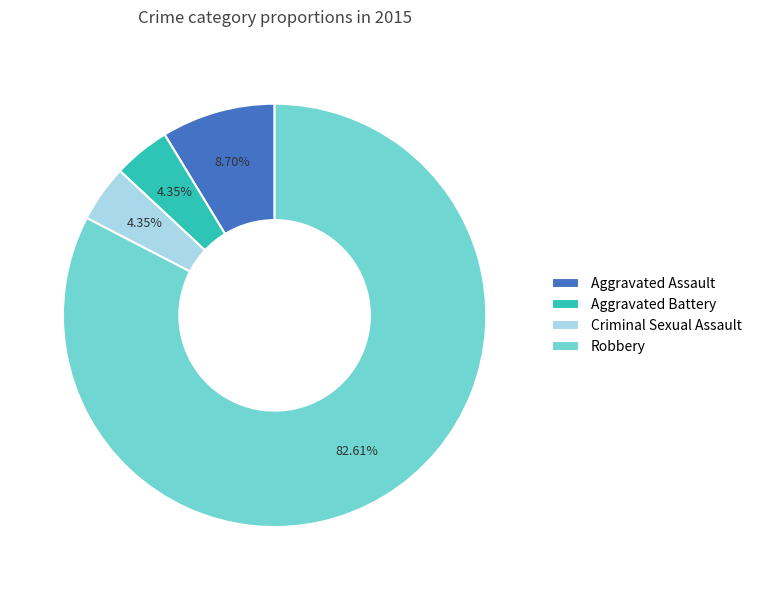

True or false: Aggravated Battery accounts for 16% of the total.

False